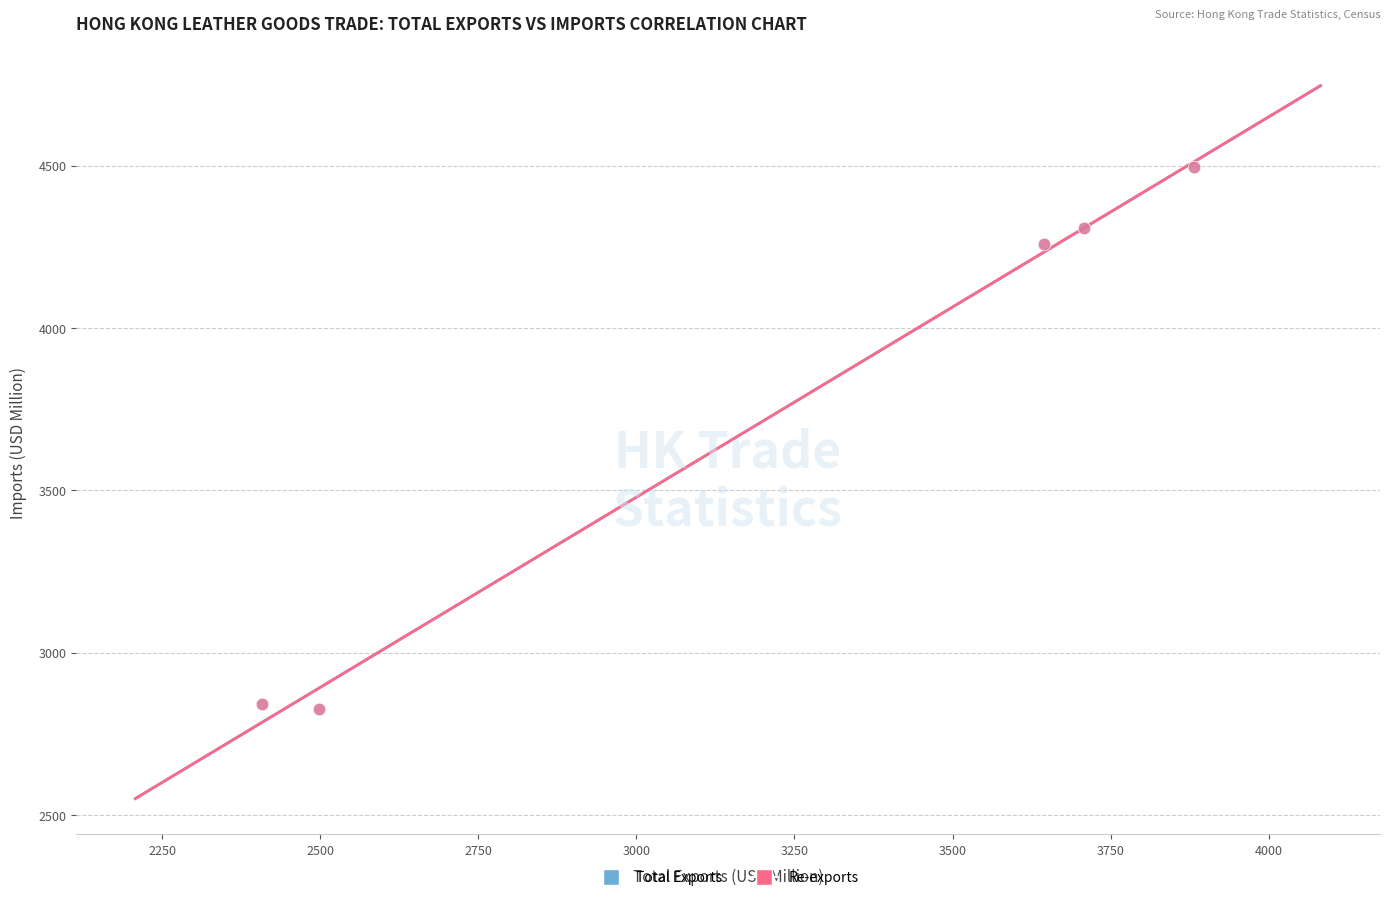

What are all the series names shown in the legend?

Total Exports, Re-exports